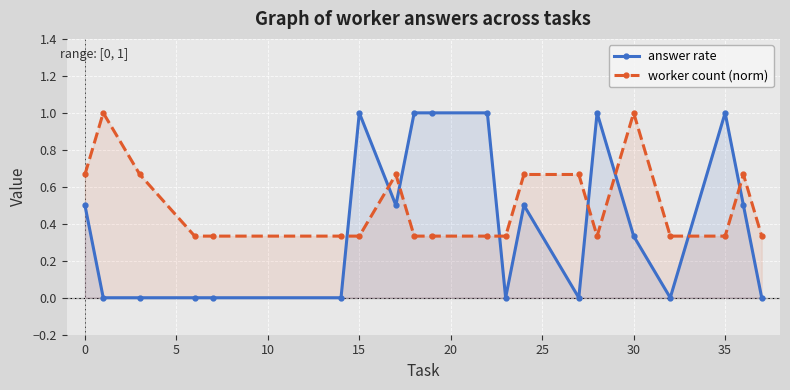

Which series has the largest total across all categories?

worker count (norm)